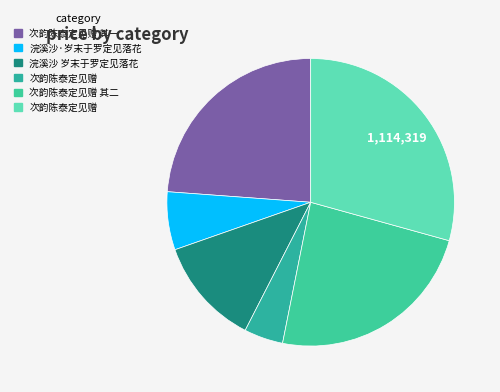

Rank the categories by value from lowest to highest.

次韵陈泰定见赠, 浣溪沙·岁末于罗定见落花, 浣溪沙 岁末于罗定见落花, 次韵陈泰定见赠 其二, 次韵陈泰定见赠 其一, 次韵陈泰定见赠